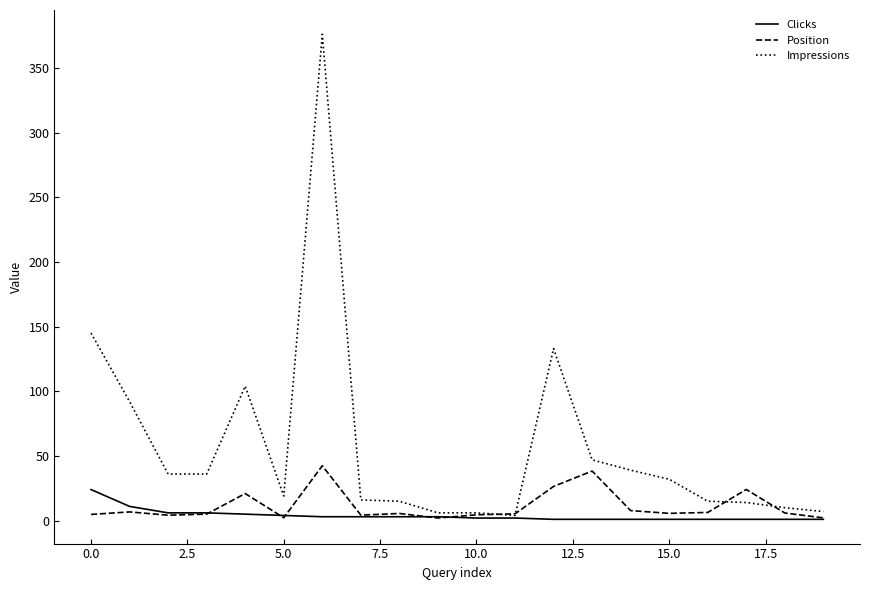

What are all the series names shown in the legend?

Clicks, Position, Impressions